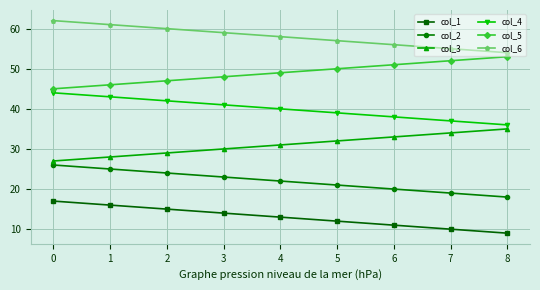

How many data points in col_6 are less than 58?

4